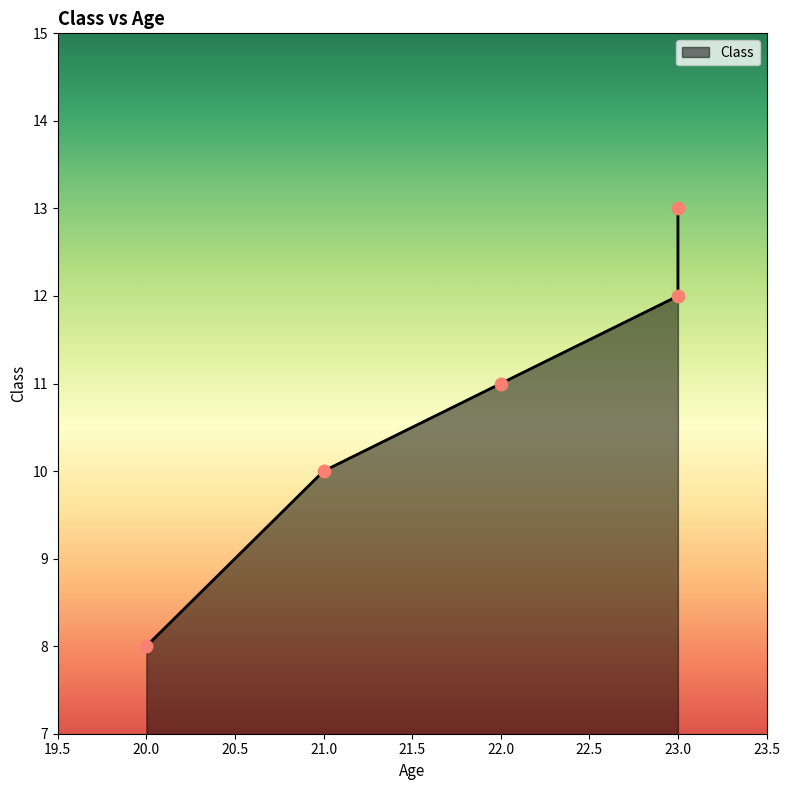

What is the change in value from 21 to 22?

+1